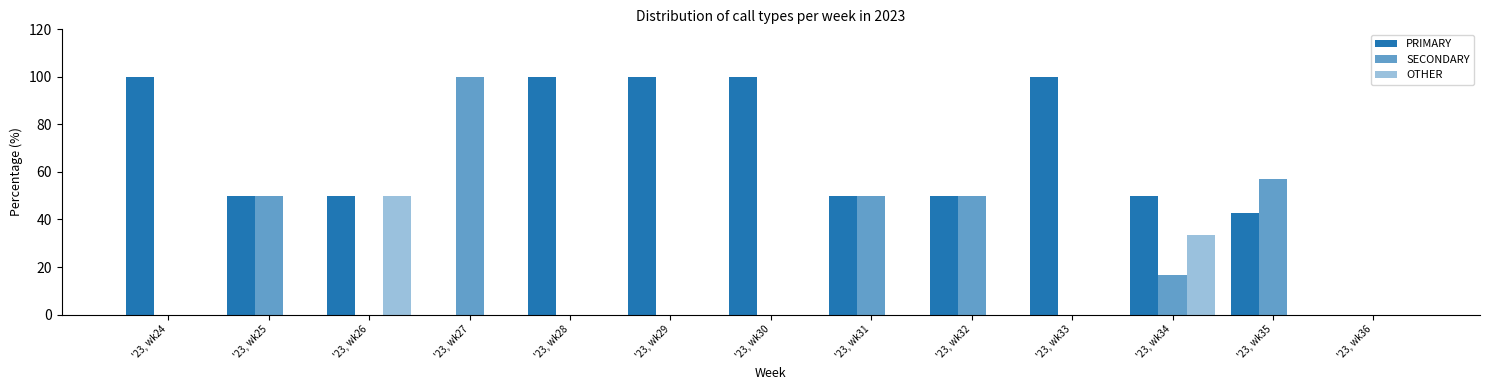

Reading left to right, what are all the values shown in this chart?

PRIMARY: 100.0	50.0	50.0	0.0	100.0	100.0	100.0	50.0	50.0	100.0	50.0	42.9	0.0
SECONDARY: 0.0	50.0	0.0	100.0	0.0	0.0	0.0	50.0	50.0	0.0	16.7	57.1	0.0
OTHER: 0.0	0.0	50.0	0.0	0.0	0.0	0.0	0.0	0.0	0.0	33.3	0.0	0.0